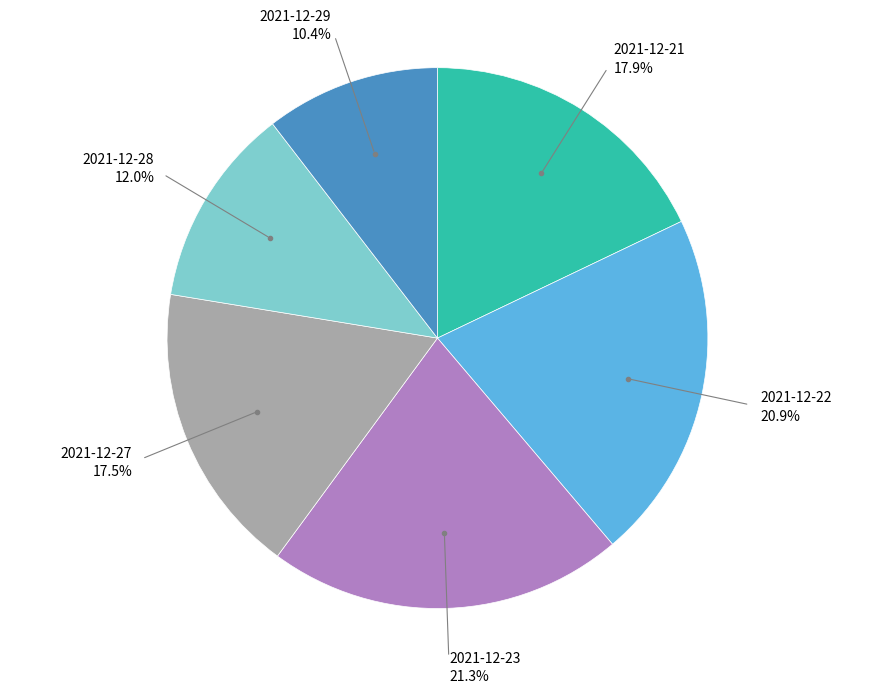

How many segments does this pie chart have?

6